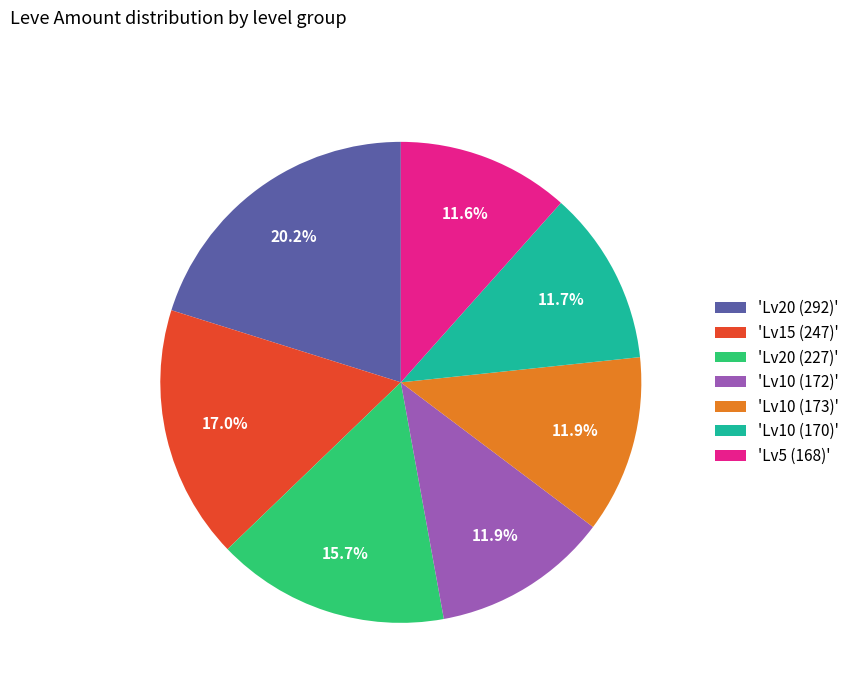

Which has a higher value, 'Lv20 (227)' or 'Lv20 (292)'?

'Lv20 (292)'